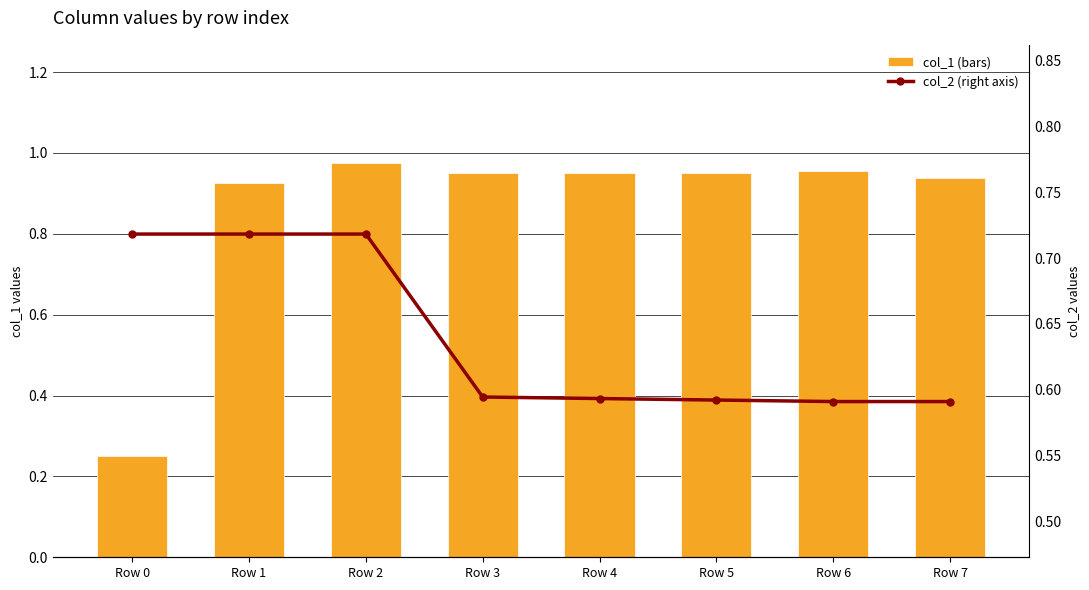

Which series changed the most between Row 3 and Row 4?

col_2 (right axis)